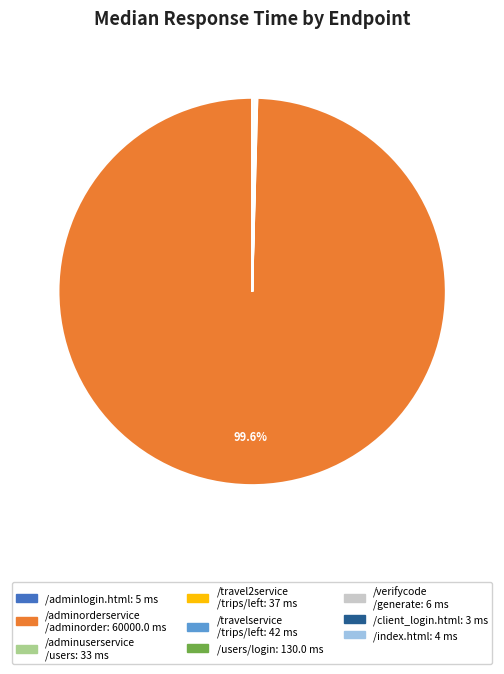

Is there any slice that represents more than half of the pie?

Yes